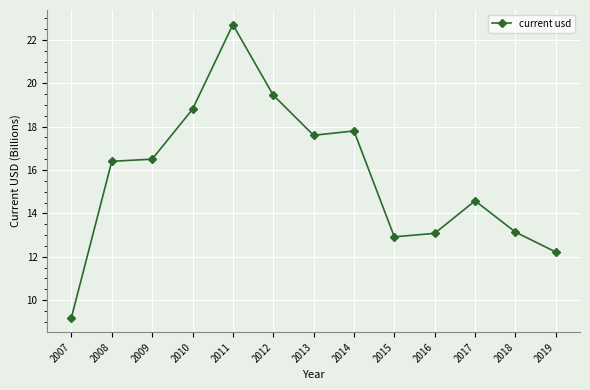

What is the difference between the maximum and second lowest values?

10.5